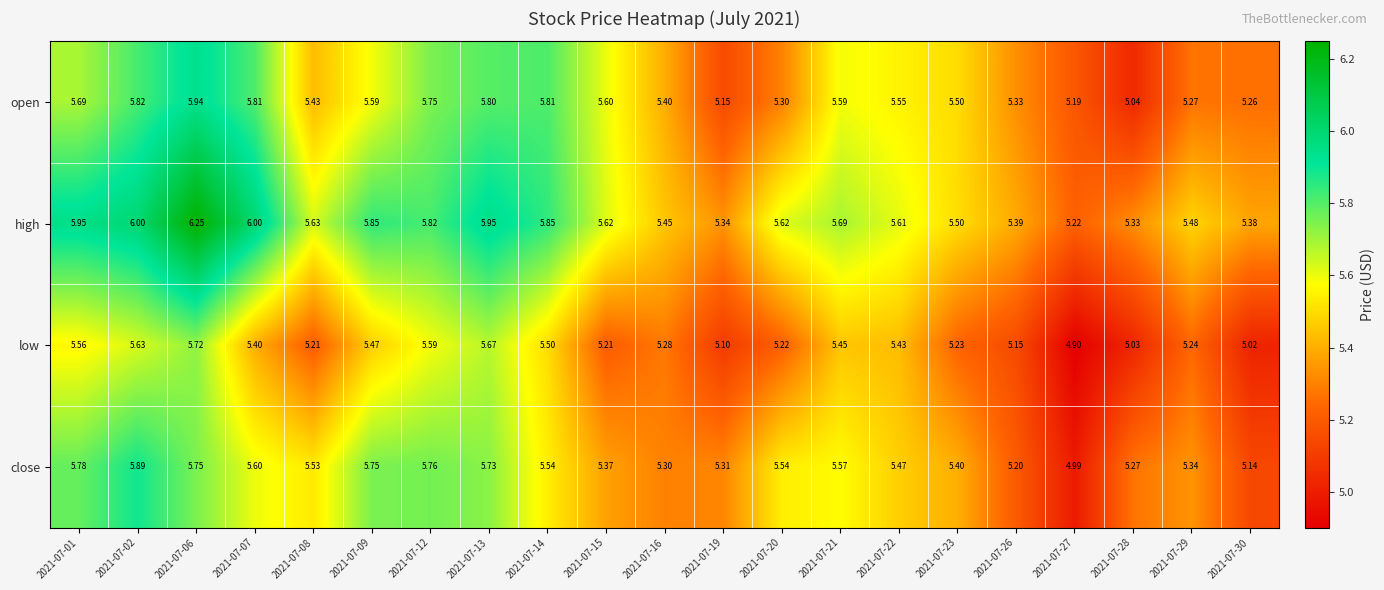

What is the spread (max minus min) of values at 2021-07-23?

0.3